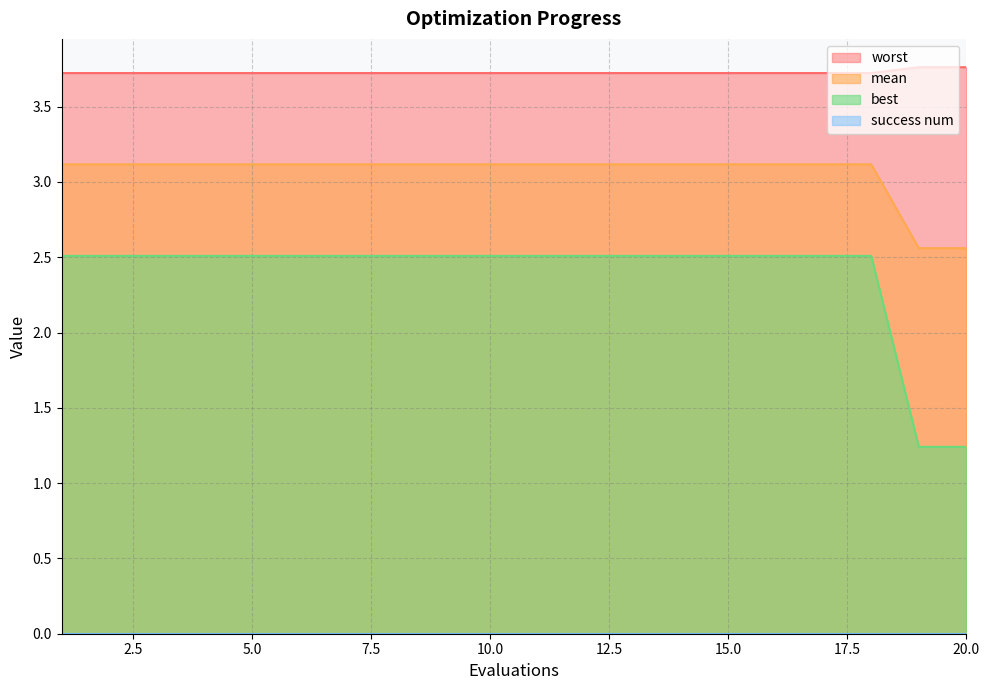

True or false: best and mean intersect in this chart.

False